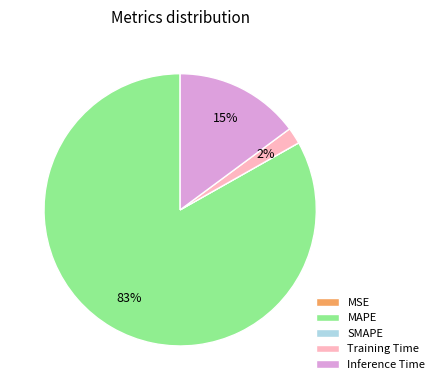

Is there a majority slice in this chart?

Yes